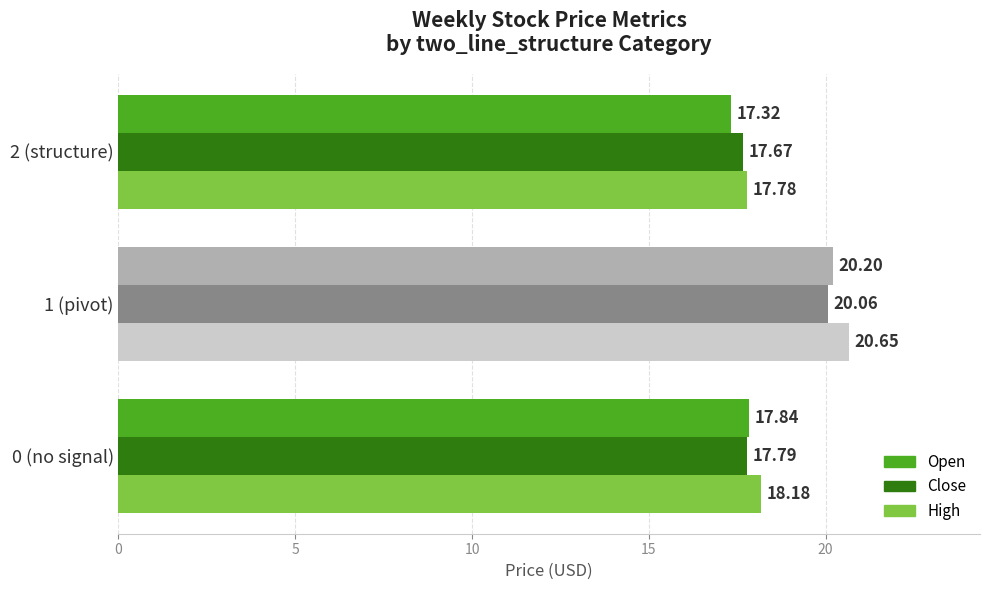

Which category has the highest value across all series?

1 (pivot)